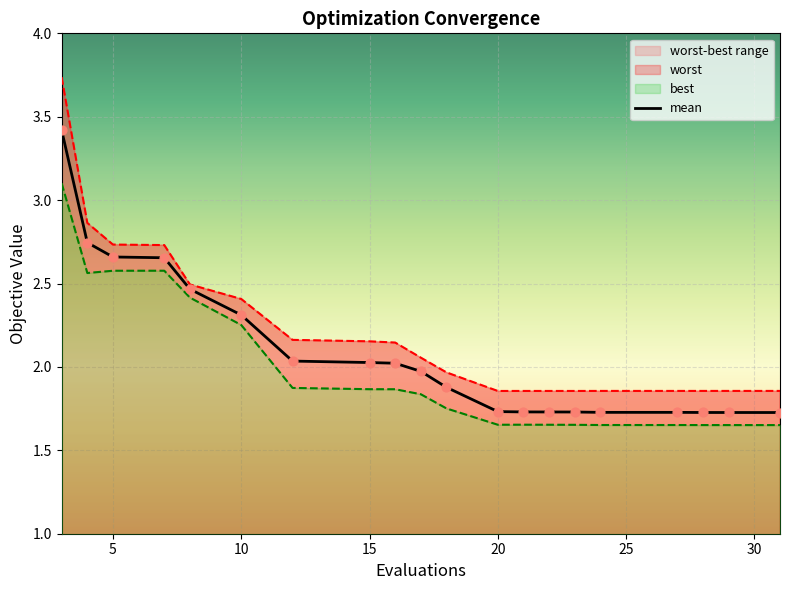

At which category is the sum across all series the highest?

3